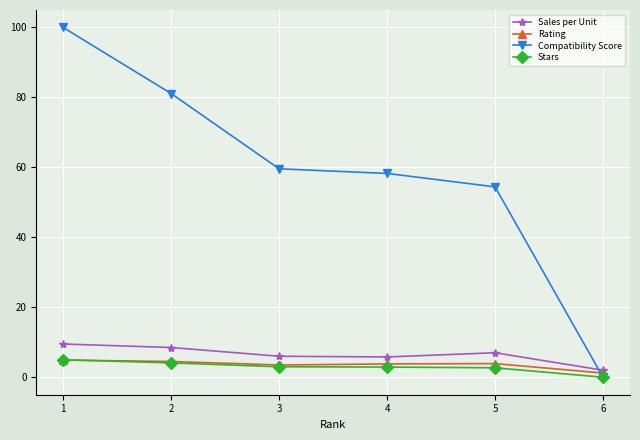

Which series has the largest total across all categories?

Compatibility Score